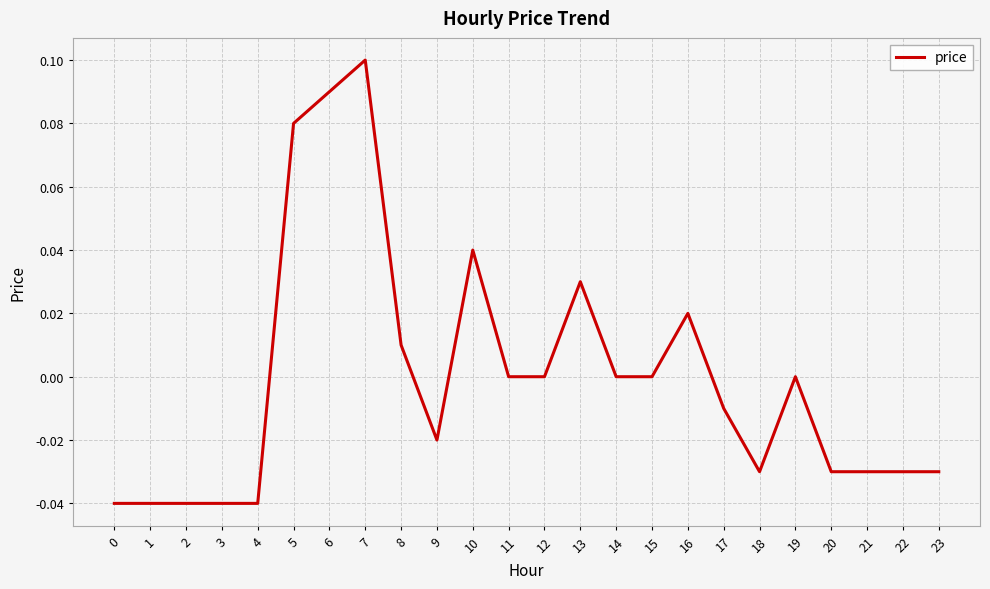

The value at 19 is 0.0. True or false?

True